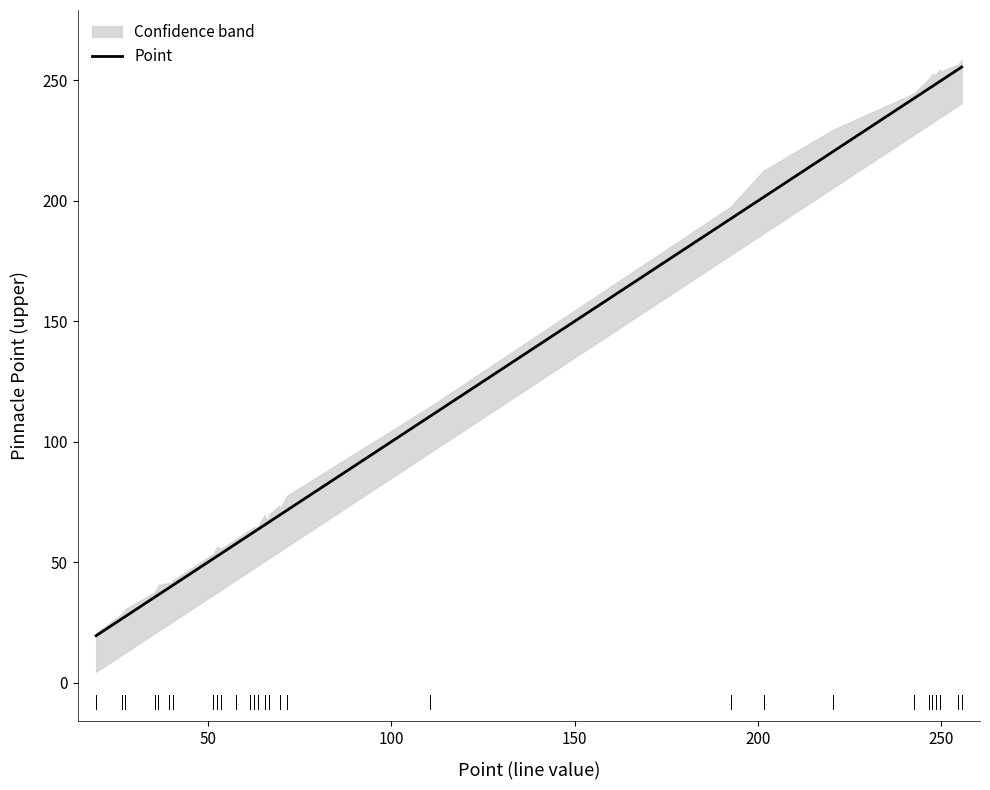

How many lines are shown in the chart?

1